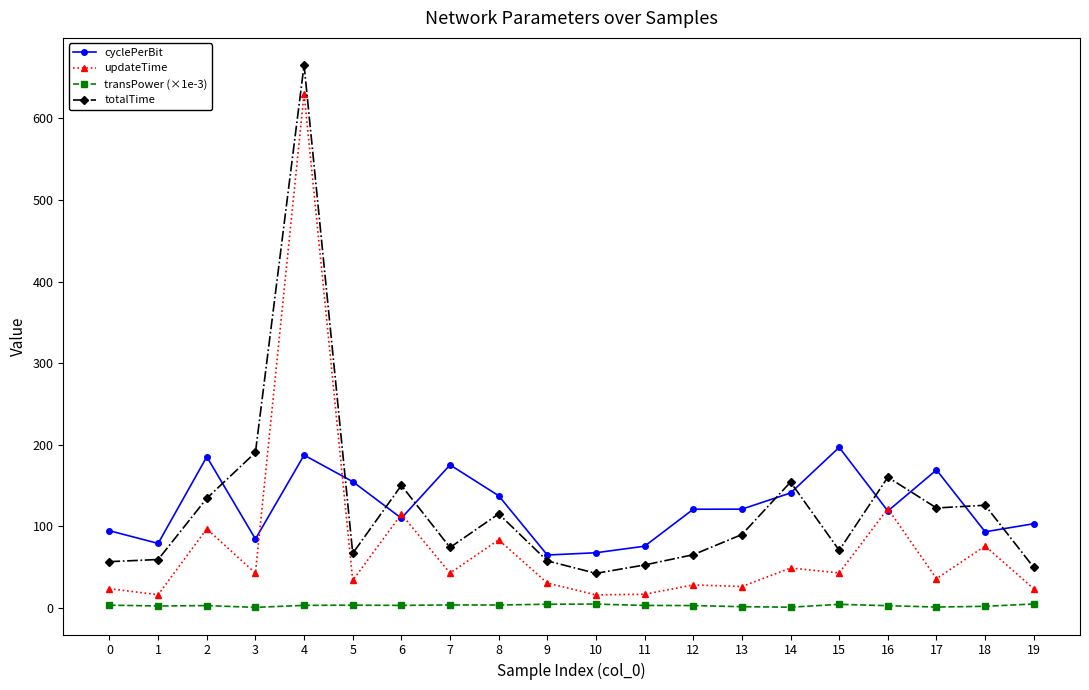

What is the value of the transPower (×1e-3) point at the 19th from the left?

1.8